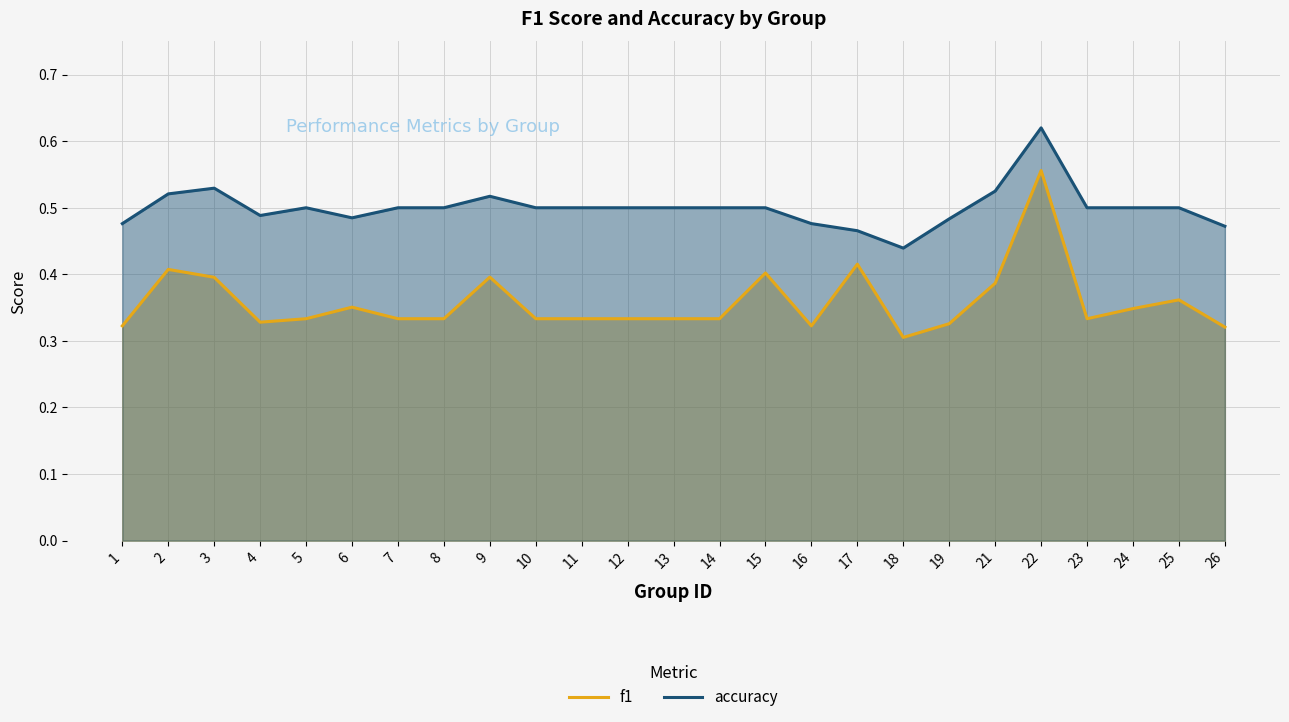

Between 6 and 25, which series saw the biggest shift?

accuracy